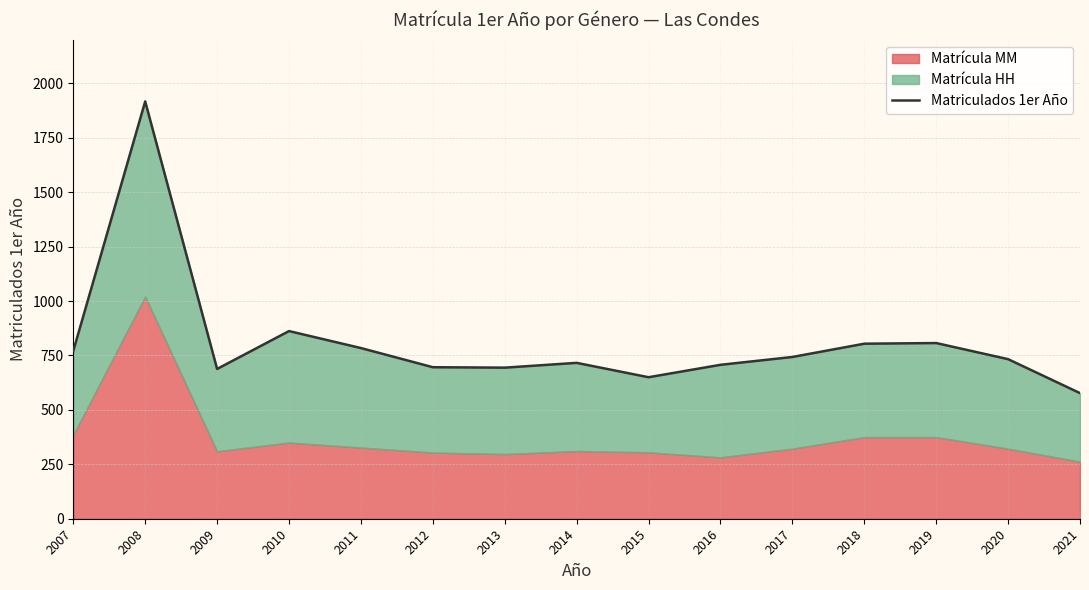

What is the change in value from 2009 to 2018?

+116